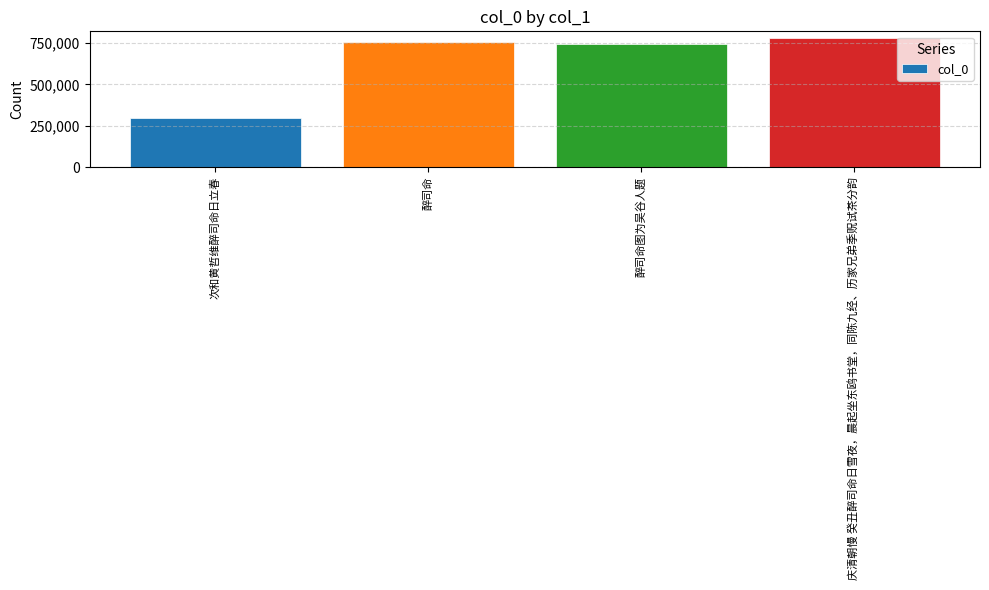

Which category has the highest value across all series?

庆清朝慢 癸丑醉司命日雪夜，晨起坐东鸥书堂，同陈九经、历家兄弟季贶试茶分韵